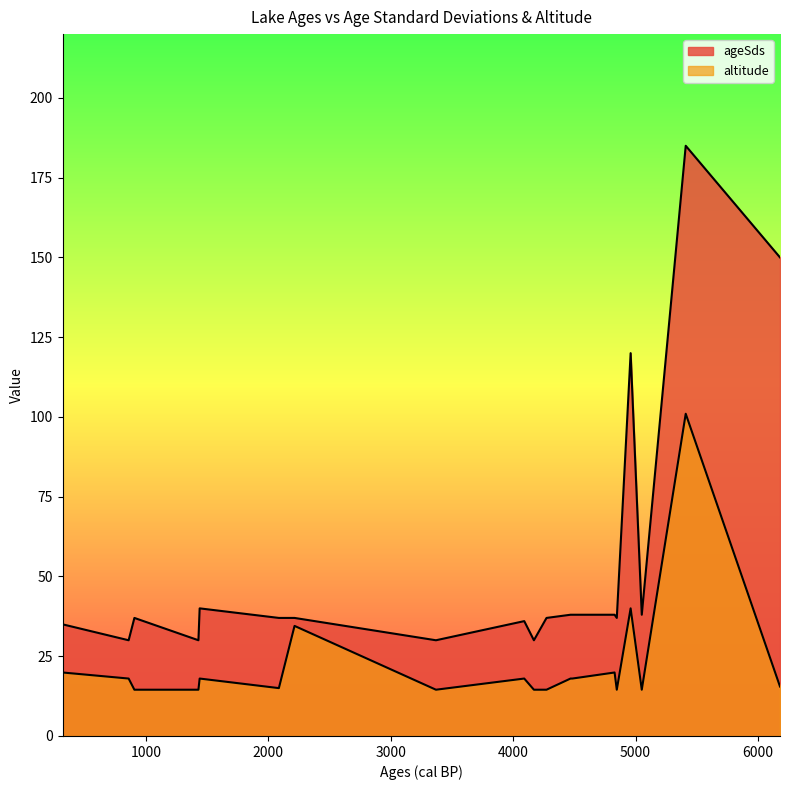

What are all the series names shown in the legend?

ageSds, altitude